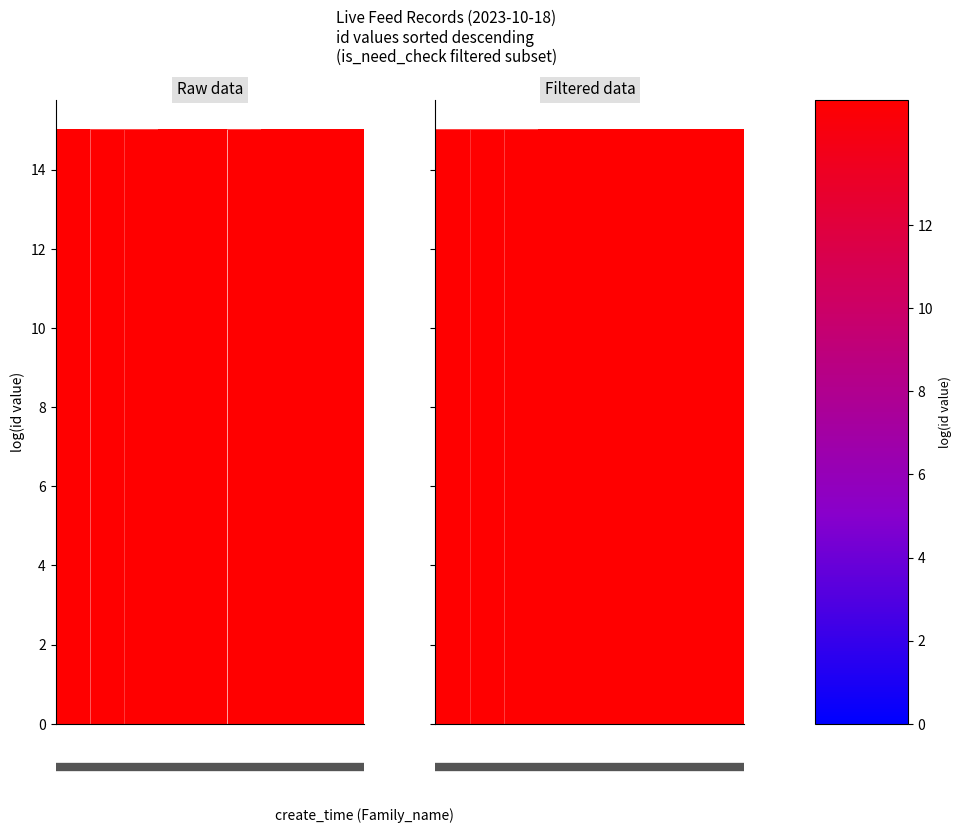

Which series changed the most between 0.4 and 6?

Raw data